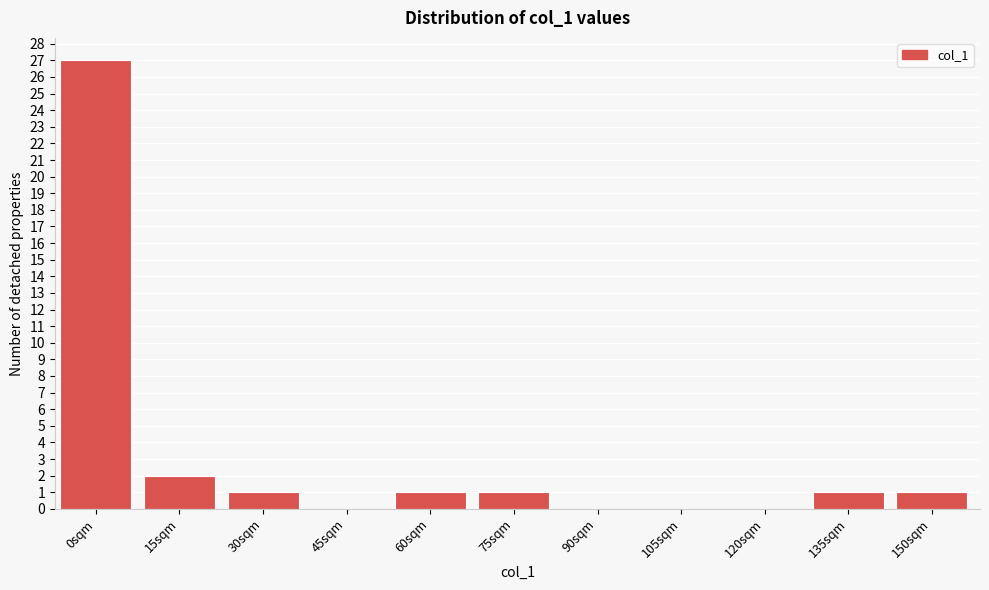

Reading right to left, extract all data points from this chart.

150sqm=1	135sqm=1	120sqm=0	105sqm=0	90sqm=0	75sqm=1	60sqm=1	45sqm=0	30sqm=1	15sqm=2	0sqm=27